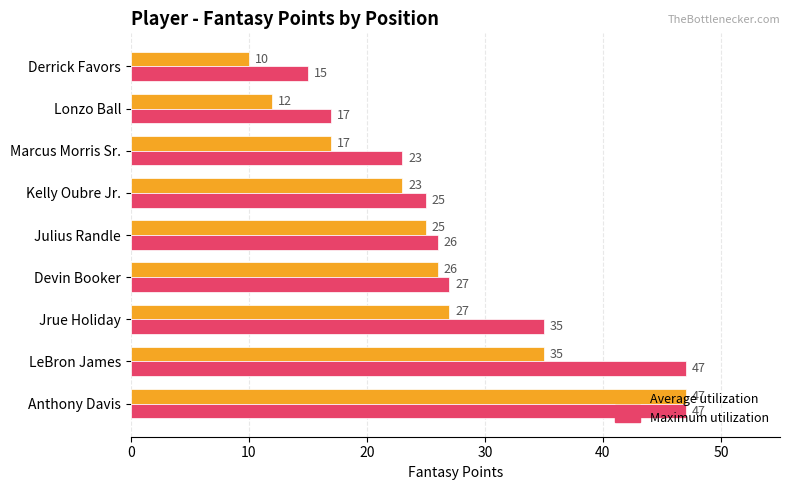

What is the total value across all series at Kelly Oubre Jr.?

48